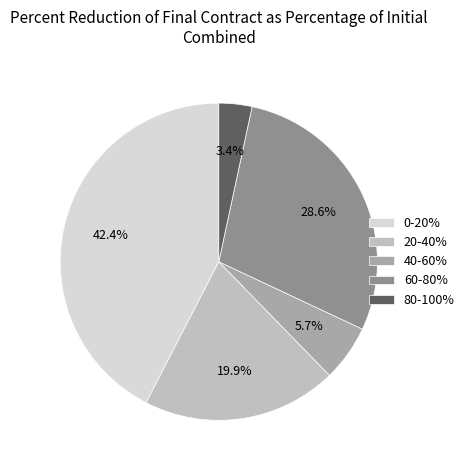

Which category has the smallest portion of the pie?

80-100%